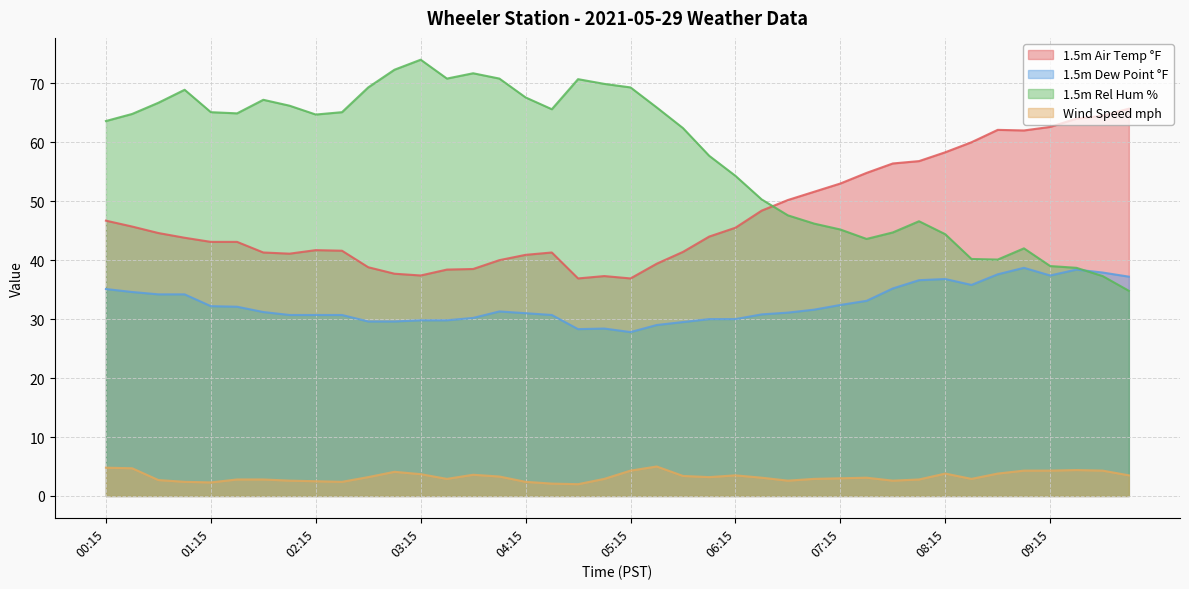

Reading left to right, extract all data points from this chart.

1.5m Air Temp °F: 46.7	45.7	44.6	43.8	43.1	43.1	41.3	41.1	41.7	41.6	38.8	37.7	37.4	38.4	38.5	40.0	40.9	41.3	36.9	37.3	36.9	39.4	41.4	44.0	45.5	48.4	50.2	51.6	53.0	54.8	56.4	56.8	58.3	60.0	62.1	62.0	62.6	64.0	64.5	65.7
1.5m Dew Point °F: 35.1	34.6	34.2	34.2	32.2	32.1	31.2	30.7	30.7	30.7	29.6	29.6	29.8	29.8	30.2	31.3	31.0	30.7	28.3	28.4	27.8	29.0	29.5	30.0	30.0	30.8	31.1	31.6	32.4	33.1	35.2	36.6	36.8	35.8	37.6	38.7	37.4	38.4	37.9	37.2
1.5m Rel Hum %: 63.6	64.8	66.7	68.9	65.1	64.9	67.2	66.2	64.7	65.1	69.3	72.3	74.0	70.8	71.7	70.8	67.6	65.6	70.7	69.9	69.3	65.9	62.4	57.7	54.3	50.3	47.6	46.2	45.2	43.6	44.7	46.6	44.4	40.2	40.1	42.0	39.0	38.7	37.3	34.8
Wind Speed mph: 4.8	4.7	2.7	2.4	2.3	2.8	2.8	2.6	2.5	2.4	3.2	4.1	3.7	2.9	3.6	3.3	2.4	2.1	2.0	2.9	4.3	5.0	3.4	3.2	3.5	3.1	2.6	2.9	3.0	3.1	2.6	2.8	3.8	2.9	3.8	4.3	4.3	4.4	4.3	3.5